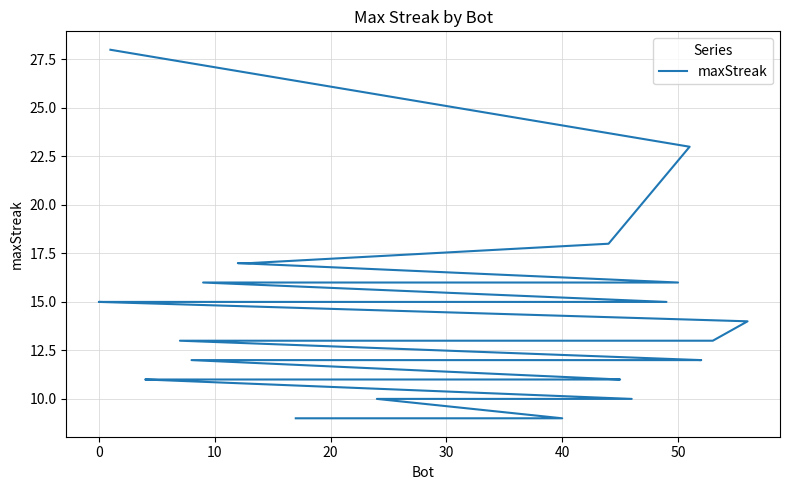

Count the number of values greater than 12.

16